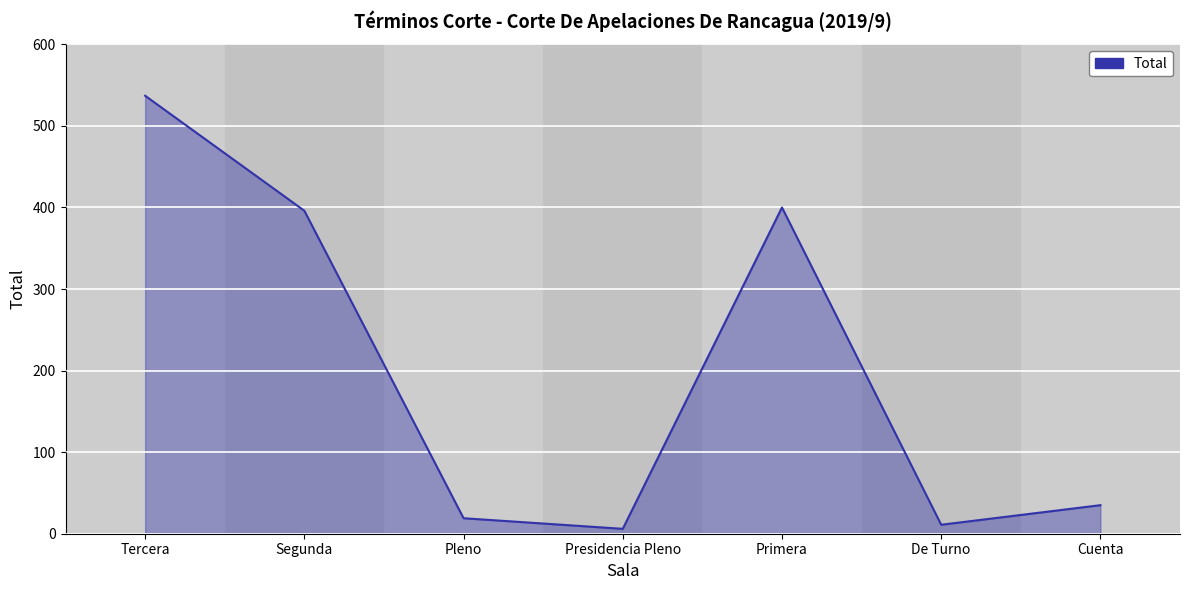

Between Cuenta and Tercera, which is larger?

Tercera